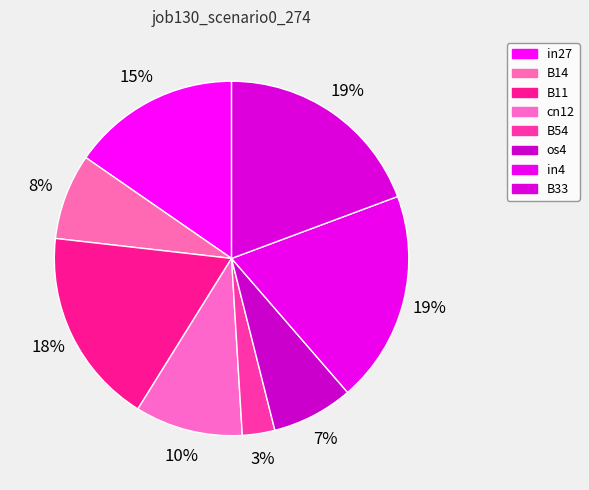

Is B54 the majority of the pie?

No